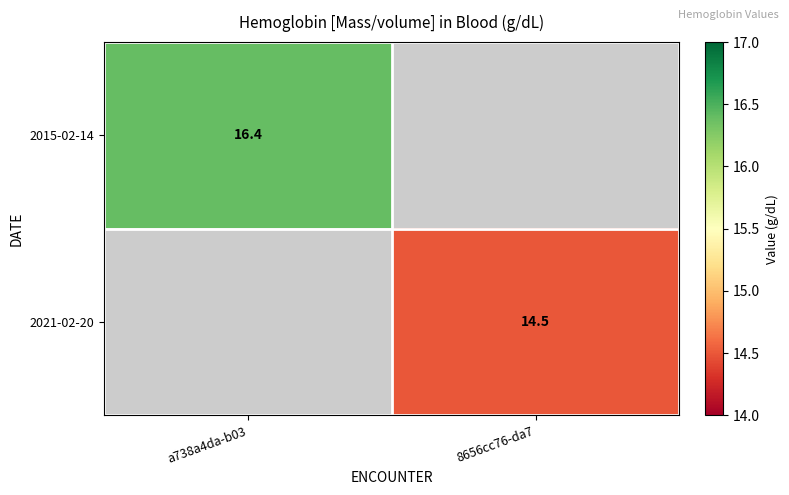

The value of 2021-02-20 at 8656cc76-da7 is 14.5. True or false?

True